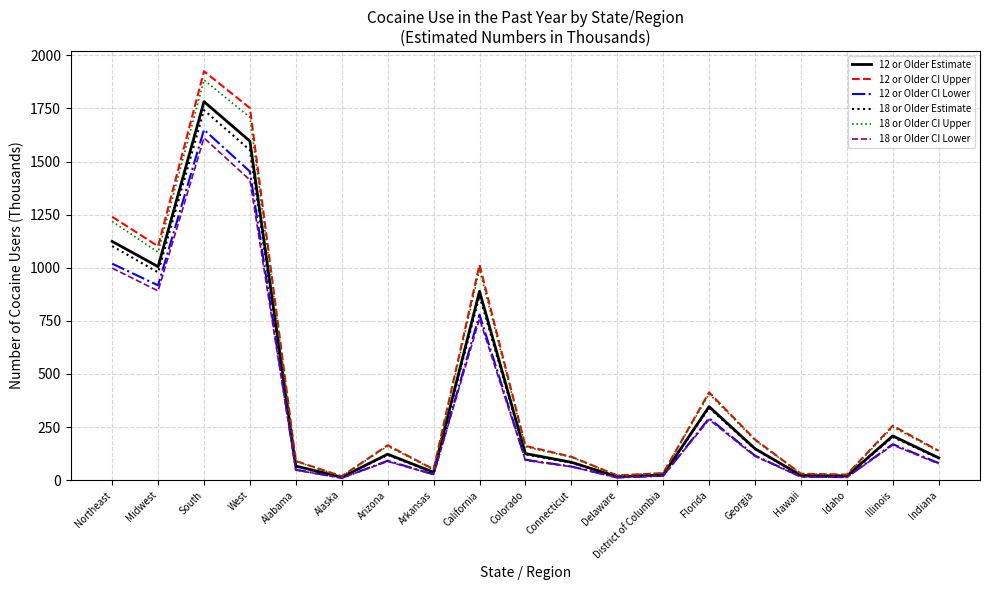

True or false: 12 or Older CI Upper has more than 1 points higher than both neighbors.

True